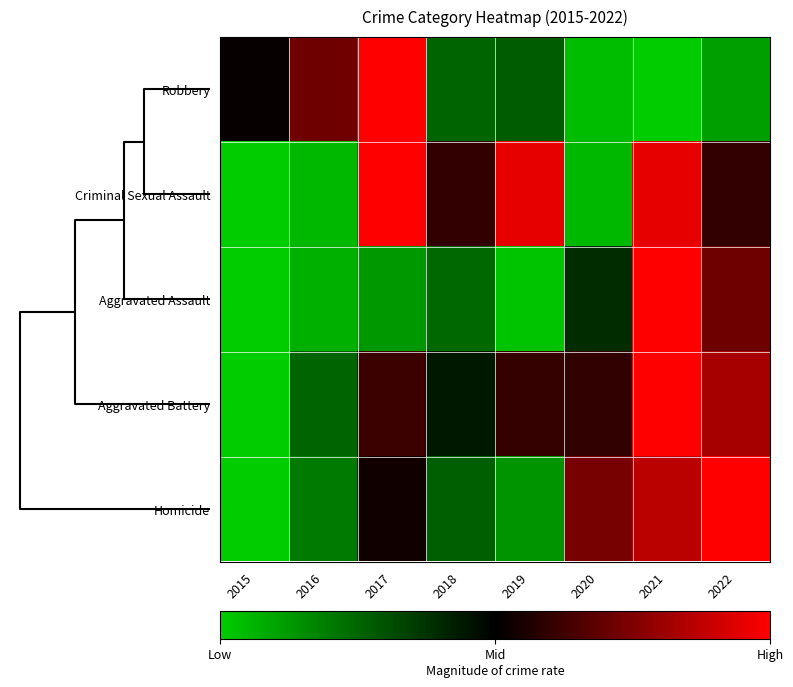

What is the greatest value displayed?

1.0